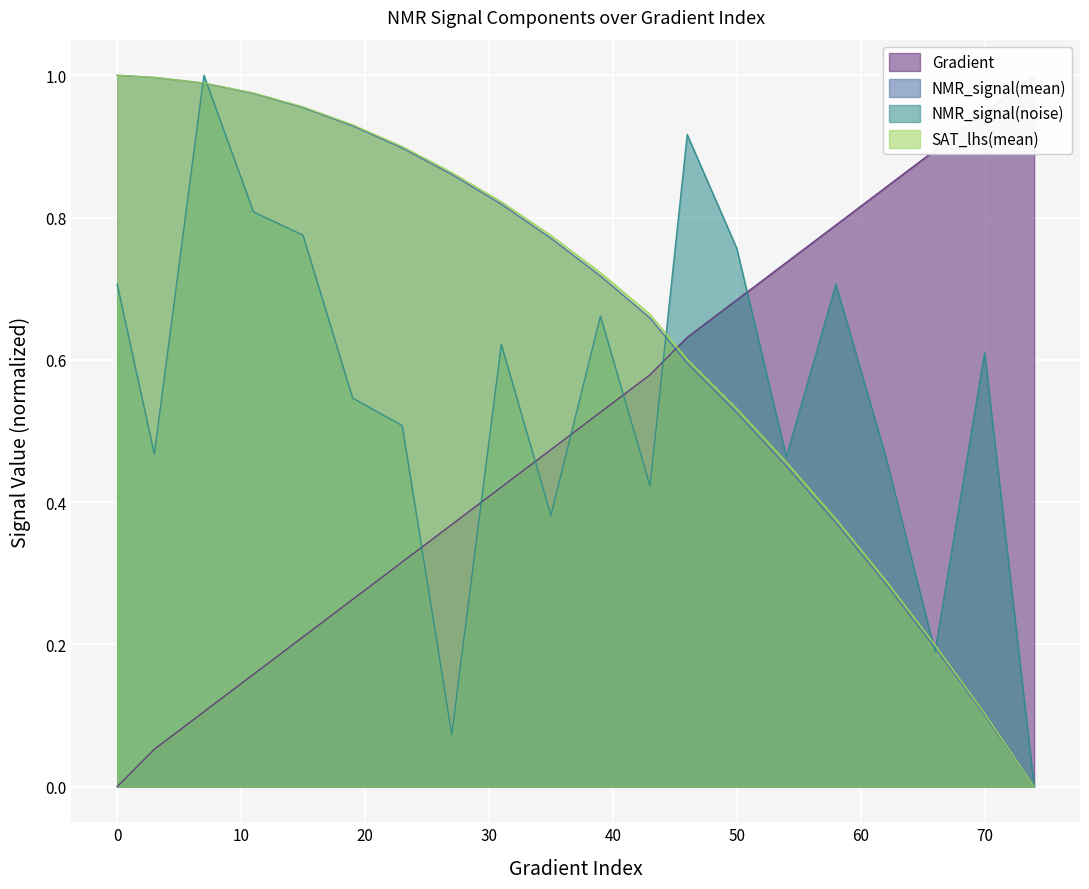

Reading left to right, list all the values displayed in this chart.

Gradient: 0.0	0.1	0.1	0.2	0.2	0.3	0.3	0.4	0.4	0.5	0.5	0.6	0.6	0.7	0.7	0.8	0.8	0.9	0.9	1.0
NMR_signal(mean): 1.0	1.0	1.0	1.0	1.0	0.9	0.9	0.9	0.8	0.8	0.7	0.7	0.6	0.5	0.5	0.4	0.3	0.2	0.1	0.0
NMR_signal(noise): 0.7	0.5	1.0	0.8	0.8	0.5	0.5	0.1	0.6	0.4	0.7	0.4	0.9	0.8	0.5	0.7	0.5	0.2	0.6	0.0
SAT_lhs(mean): 1.0	1.0	1.0	1.0	1.0	0.9	0.9	0.9	0.8	0.8	0.7	0.7	0.6	0.5	0.5	0.4	0.3	0.2	0.1	0.0